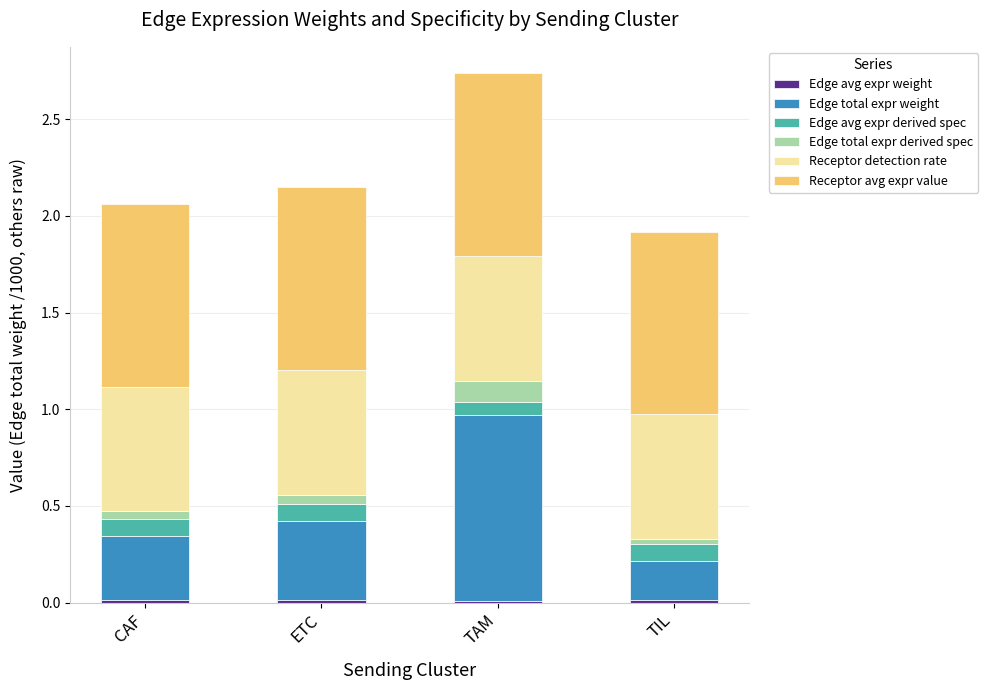

At which category is the sum across all series the highest?

TAM